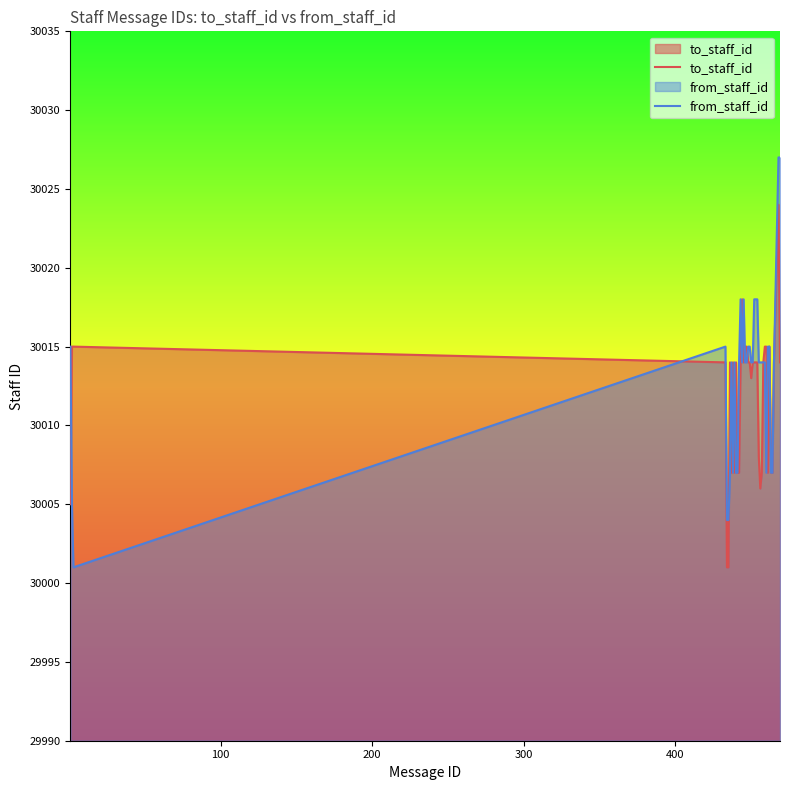

Reading right to left, what are all the values shown in this chart?

to_staff_id: 30014	30024	30014	30007	30007	30015	30007	30015	30015	30014	30007	30006	30008	30014	30014	30014	30014	30013	30014	30014	30015	30015	30014	30018	30014	30007	30007	30014	30007	30014	30007	30014	30001	30001	30014	30015	30015	30005
from_staff_id: 30027	30027	30014	30007	30007	30015	30015	30007	30014	30014	30014	30014	30014	30018	30018	30018	30014	30014	30015	30015	30014	30014	30018	30014	30018	30014	30007	30007	30014	30007	30014	30007	30004	30004	30015	30001	30005	30015